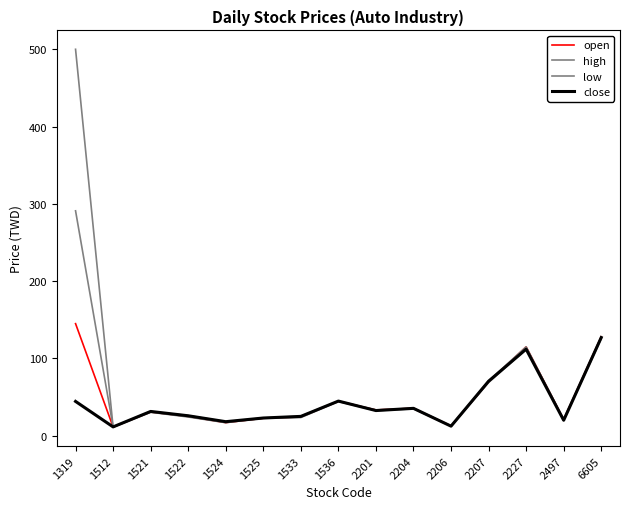

True or false: low has more than 2 points higher than both neighbors.

True